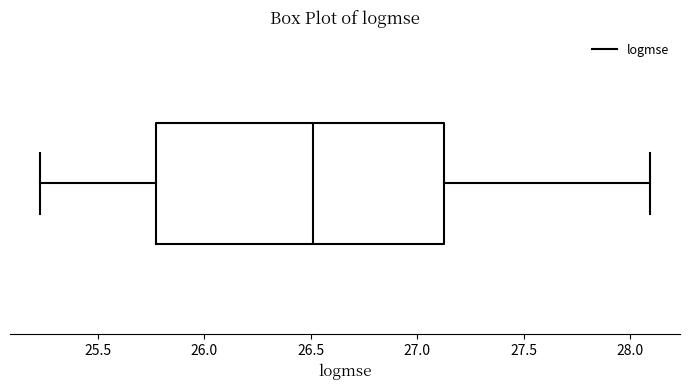

Where is the right edge of the box on the x-axis? The values are not printed on the chart, so give them approximately, as read against the axis.

27.15